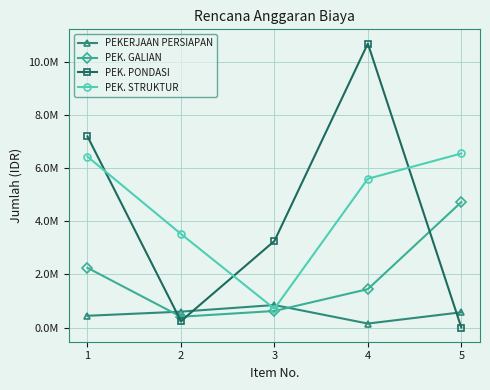

The PEKERJAAN PERSIAPAN series shows 208074 at 2. True or false?

False